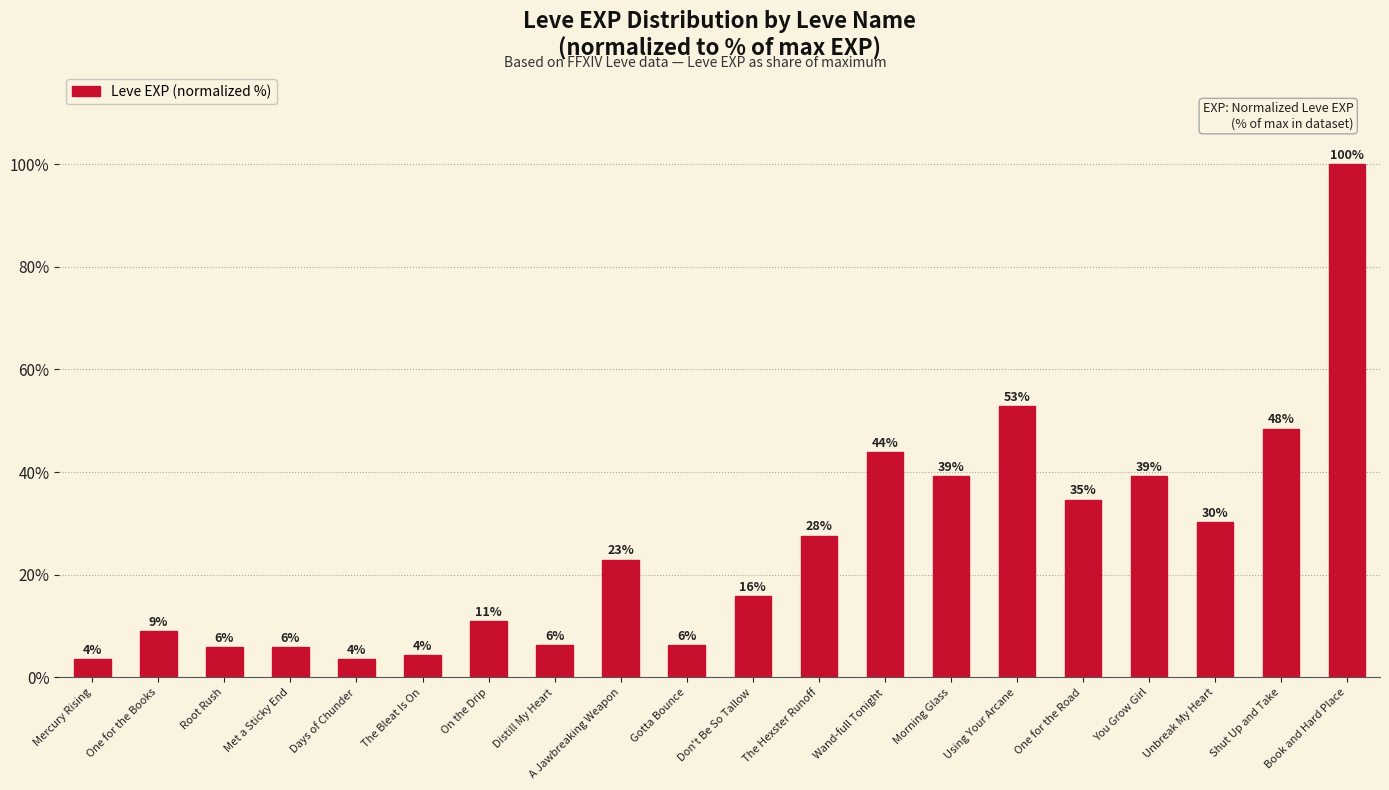

Approximately how many times larger is the value at The Hexster Runoff compared to Mercury Rising?

7.8